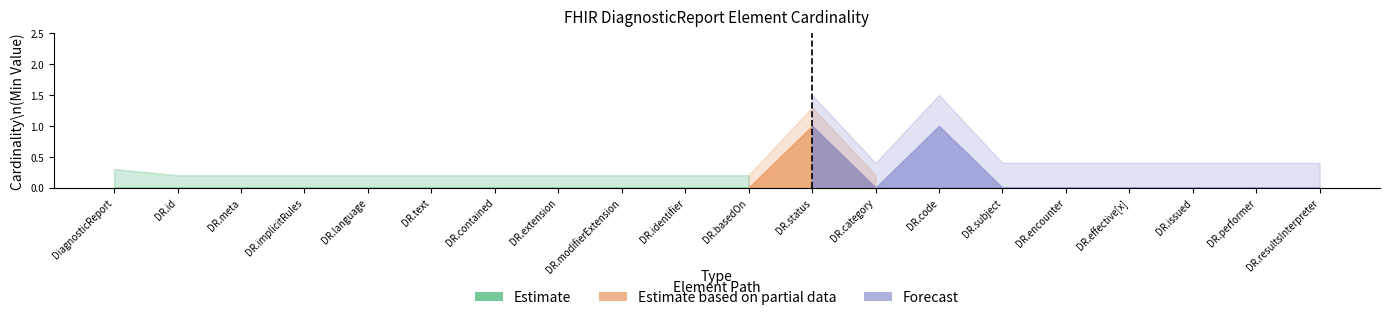

What is the maximum value for Min?

1